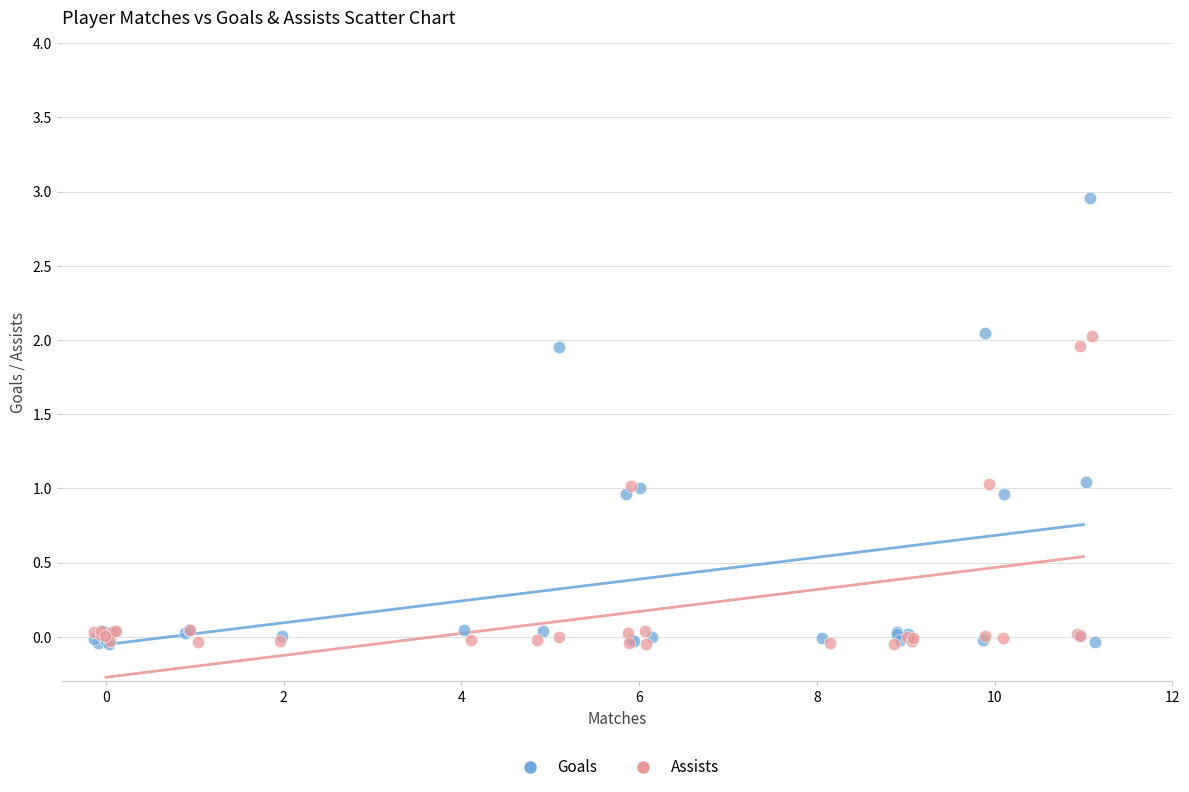

Which series has the largest Y range (max minus min)?

Goals